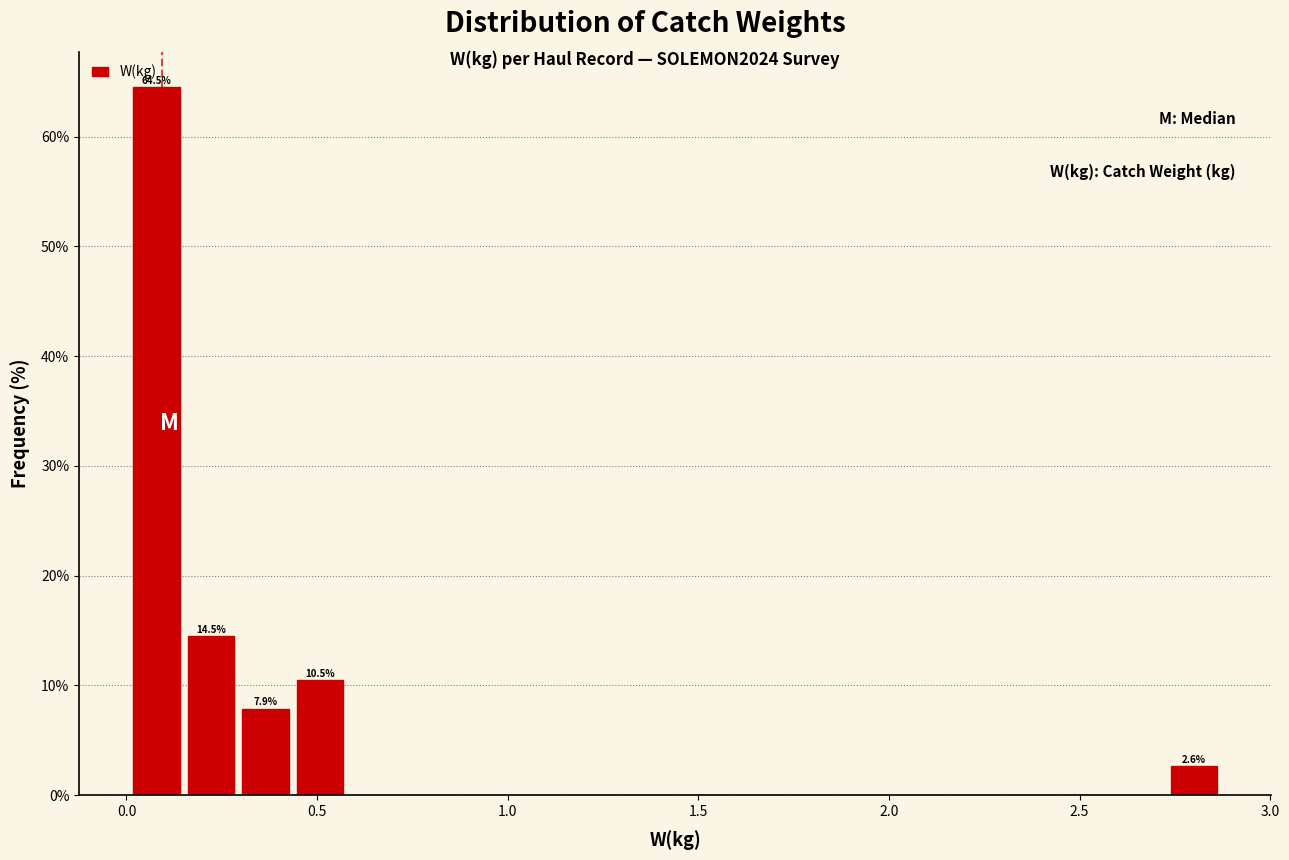

Read against the x-axis, roughly where is the centre of the tallest bar?

0.10